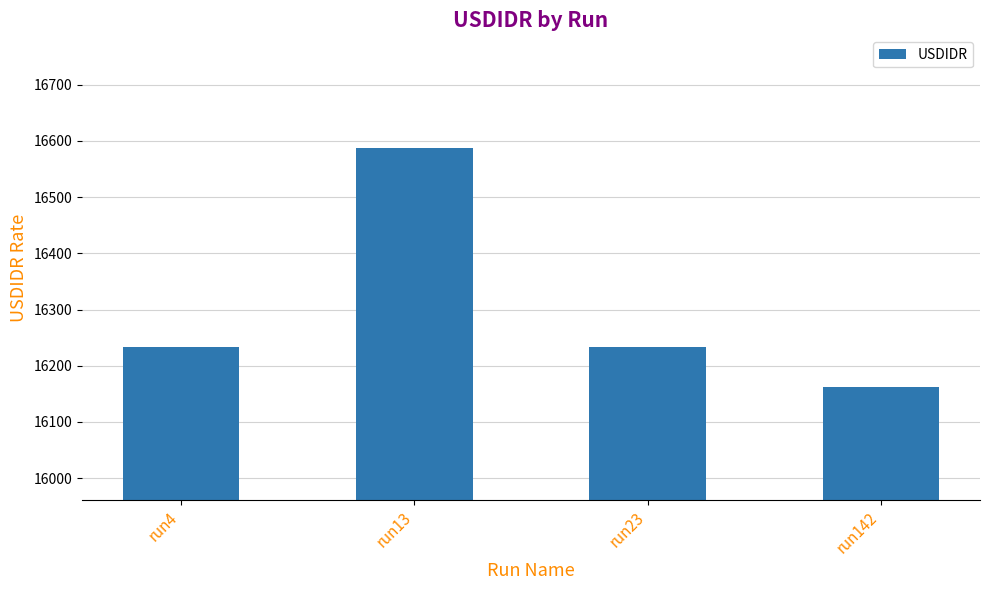

True or false: the data shows 16233 at run23.

True